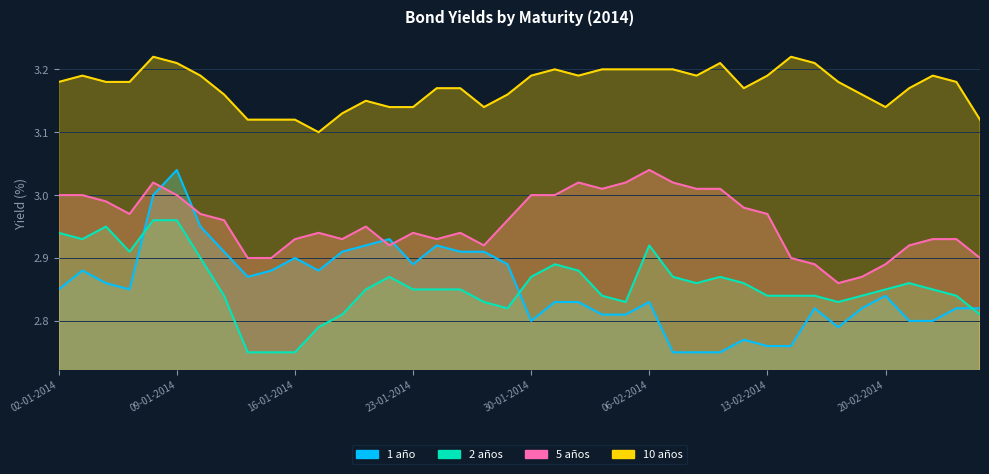

True or false: 2 años and 5 años intersect in this chart.

False